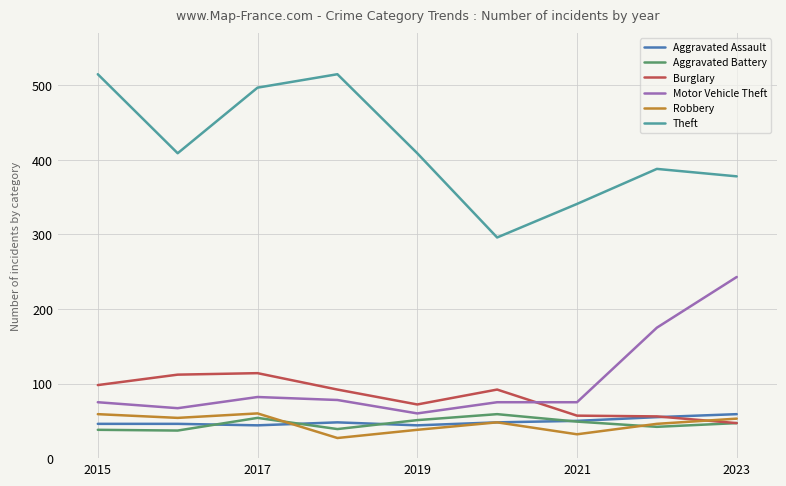

What is the maximum value for Burglary?

114